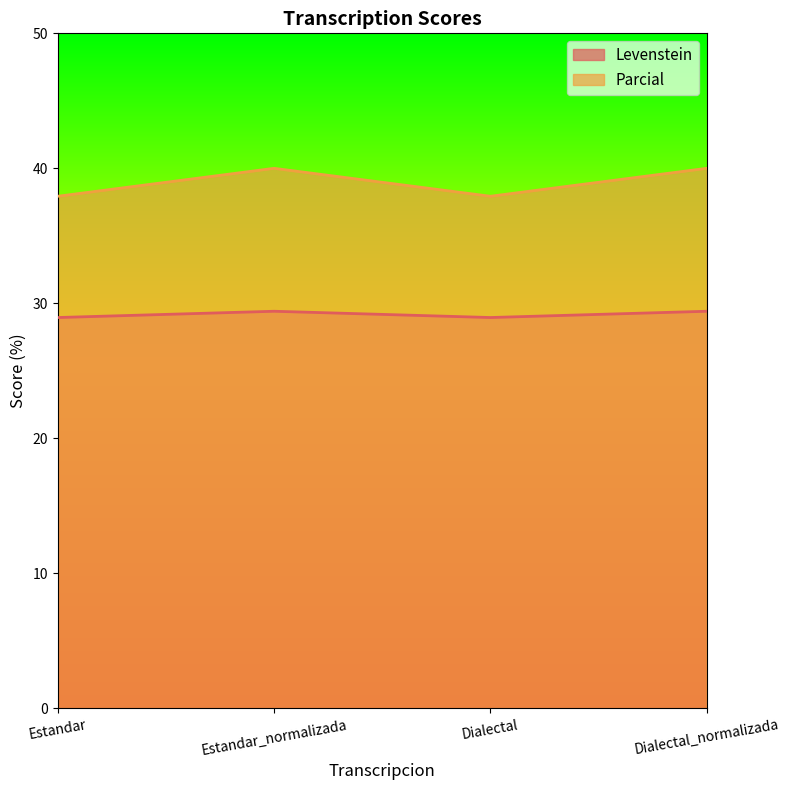

Which series has the largest range (max minus min)?

Parcial